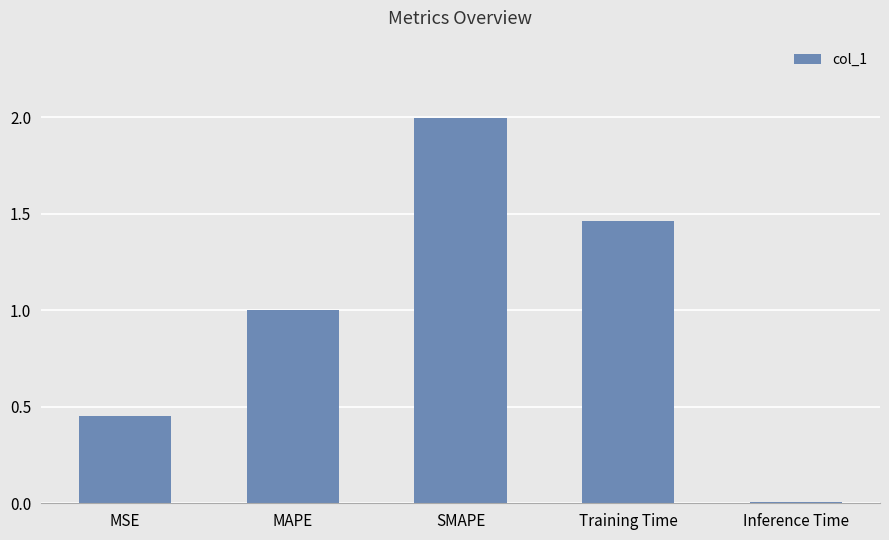

What is the change in value from MAPE to Inference Time?

-1.0